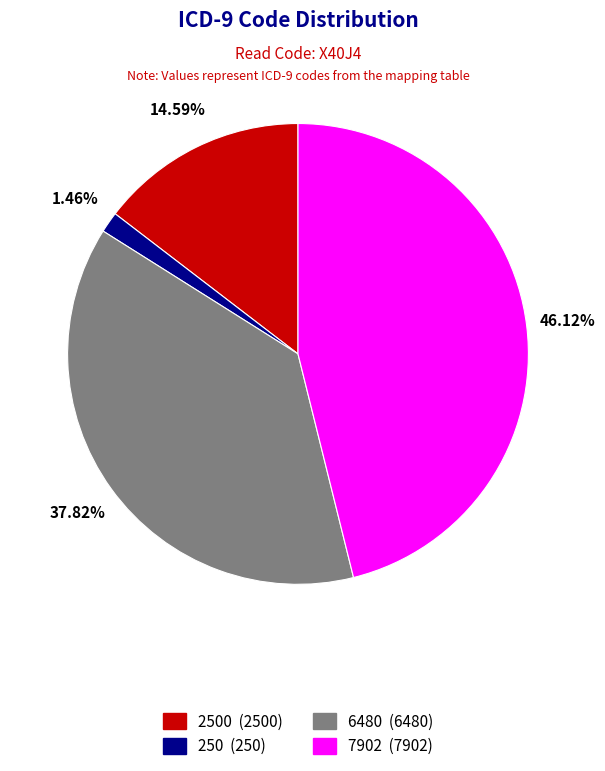

Between 7902 (7902) and 2500 (2500), which is larger?

7902 (7902)